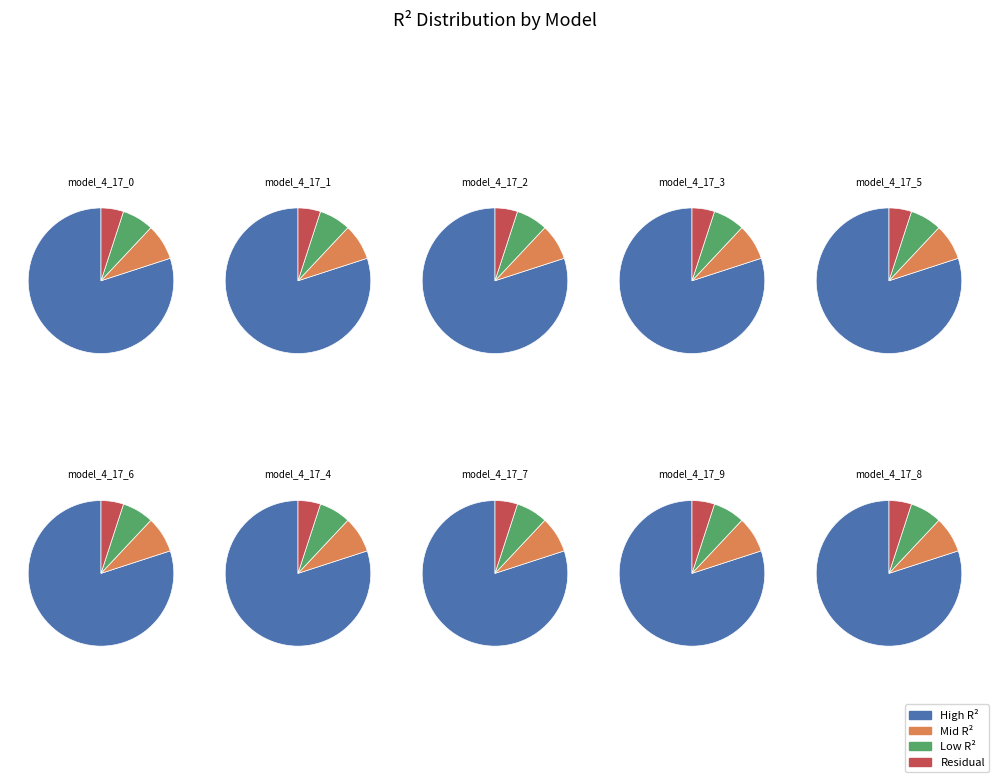

Rank the categories by value from lowest to highest.

model_4_17_9, model_4_17_0, model_4_17_2, model_4_17_8, model_4_17_7, model_4_17_3, model_4_17_1, model_4_17_5, model_4_17_4, model_4_17_6